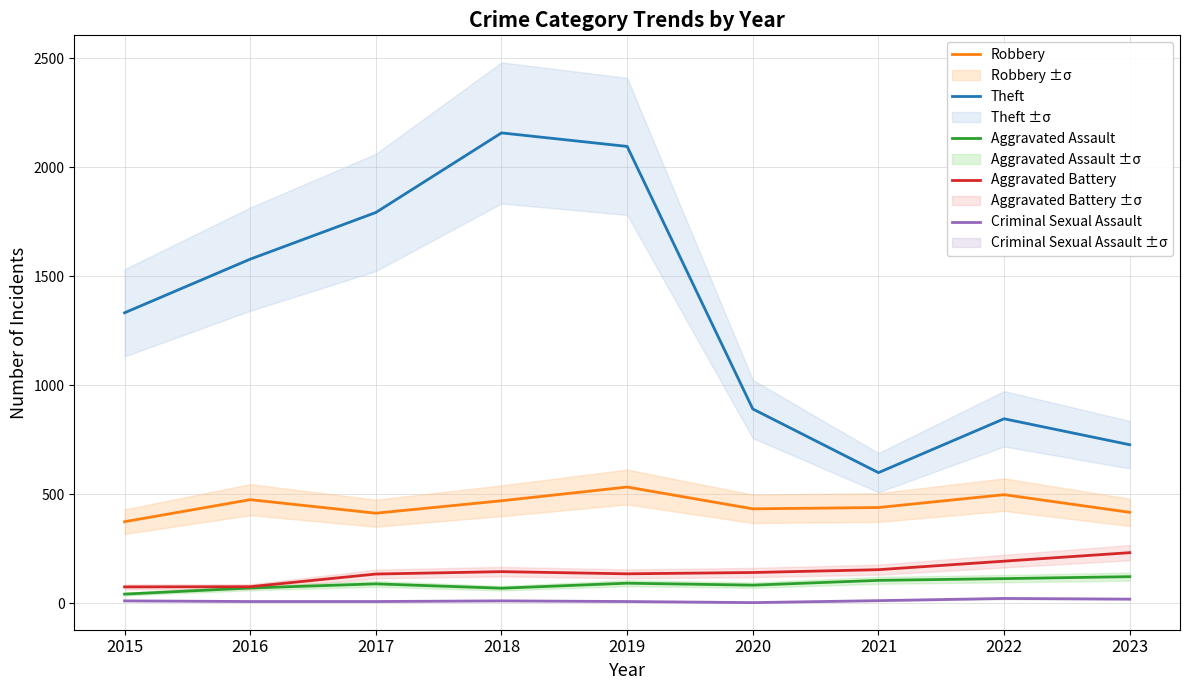

How many distinct data groups are displayed?

5